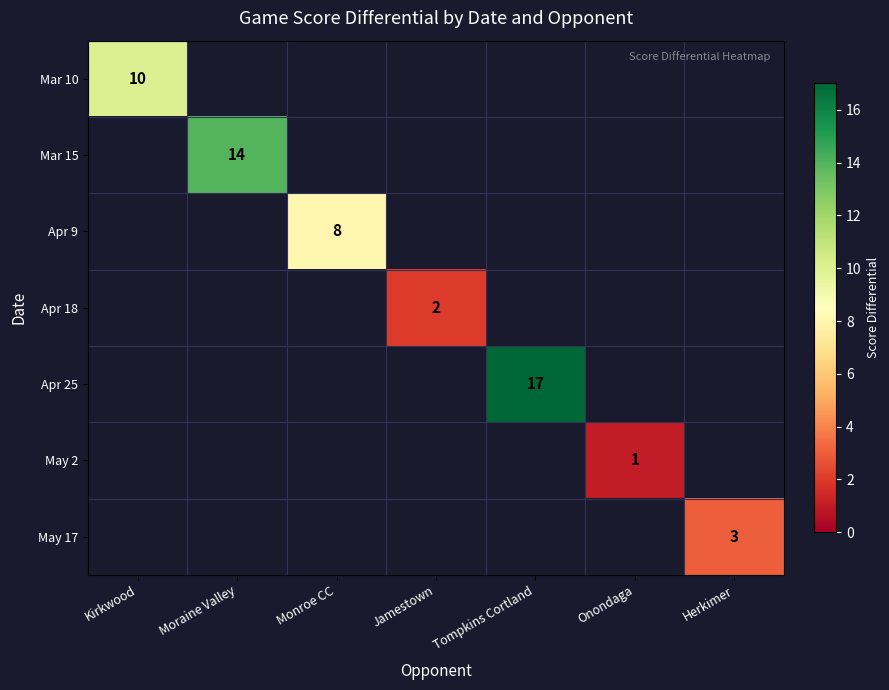

The Apr 9 series shows 8 at Monroe CC. True or false?

True